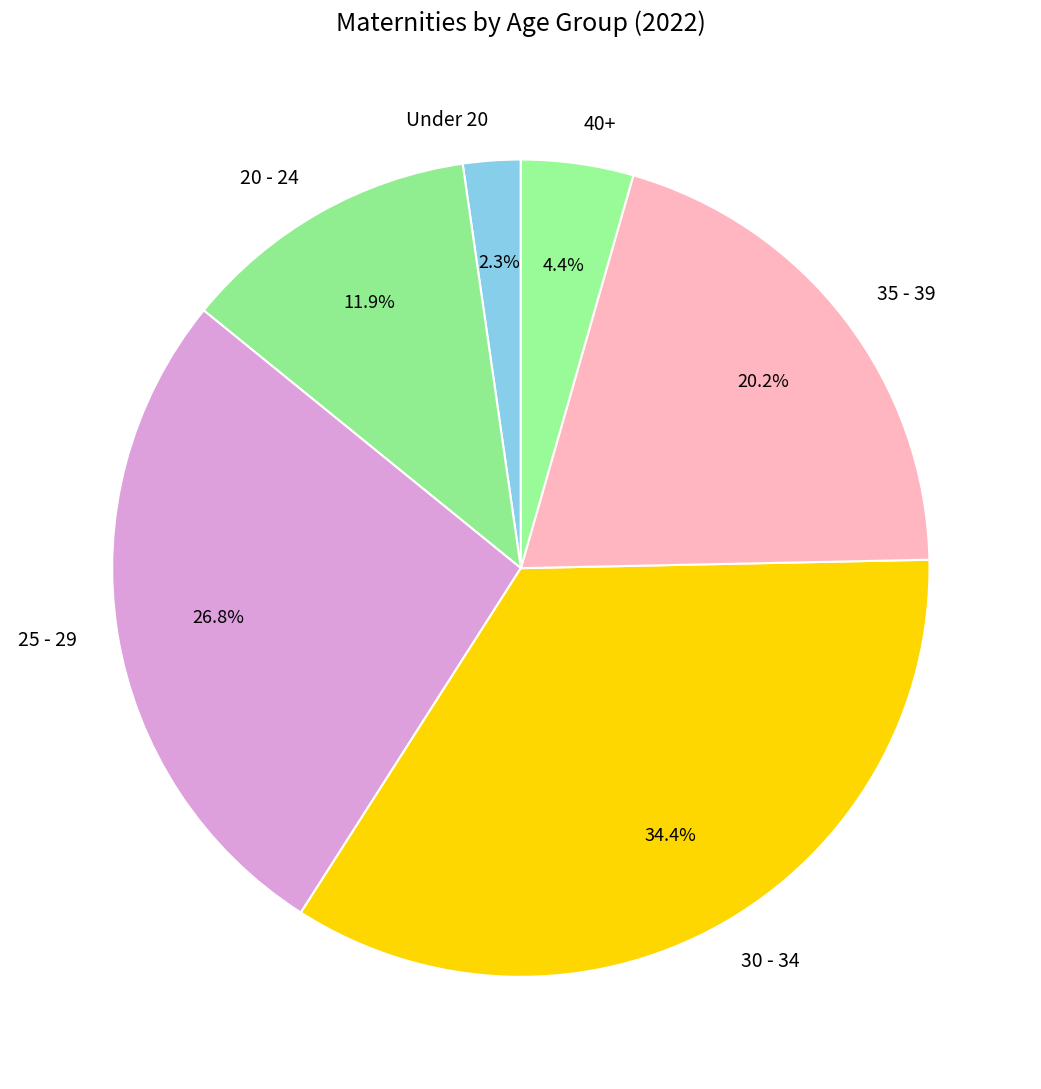

Approximately how many times larger is the value at 30 - 34 compared to 25 - 29?

1.3